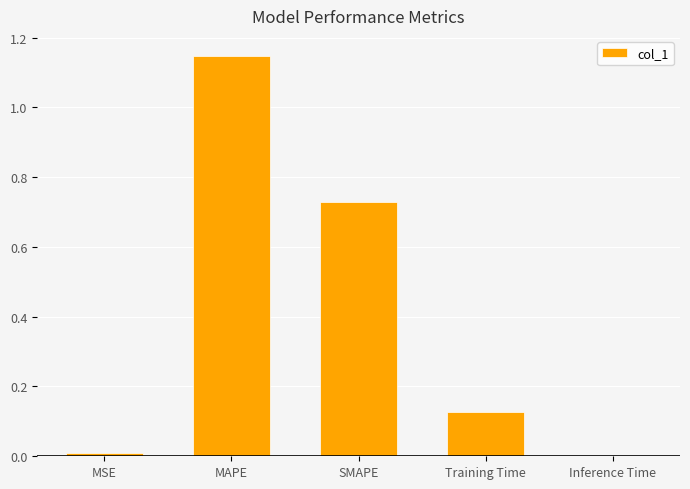

Does the chart contain stacked bars?

No